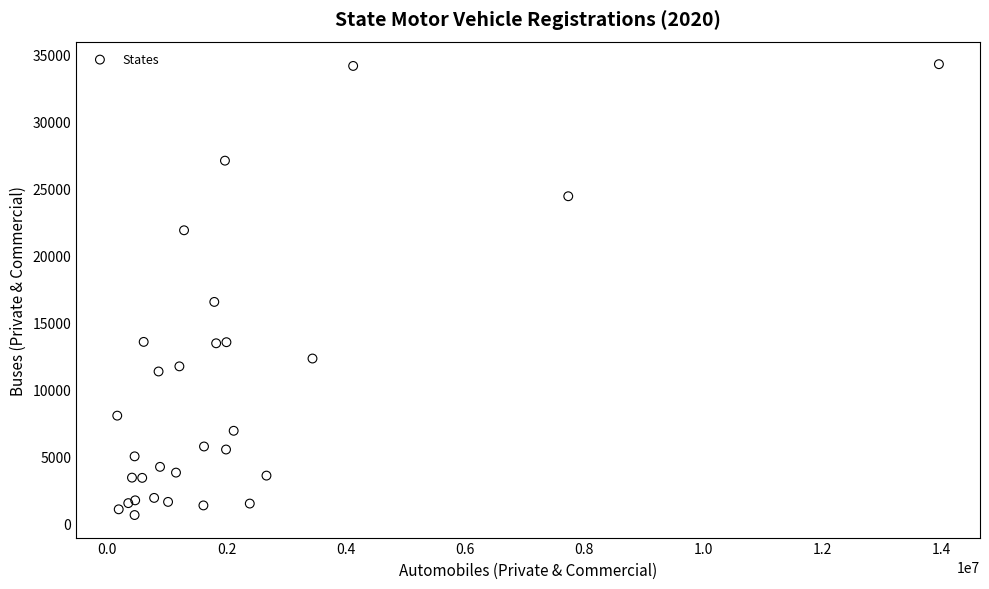

What Y value in the scatter plot is closest to 17439?

16520